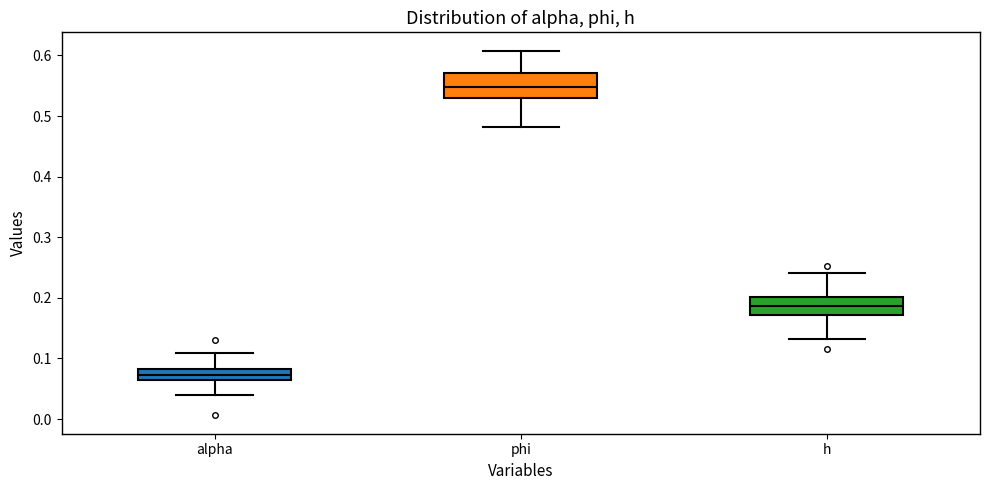

Which box has the highest median line?

phi